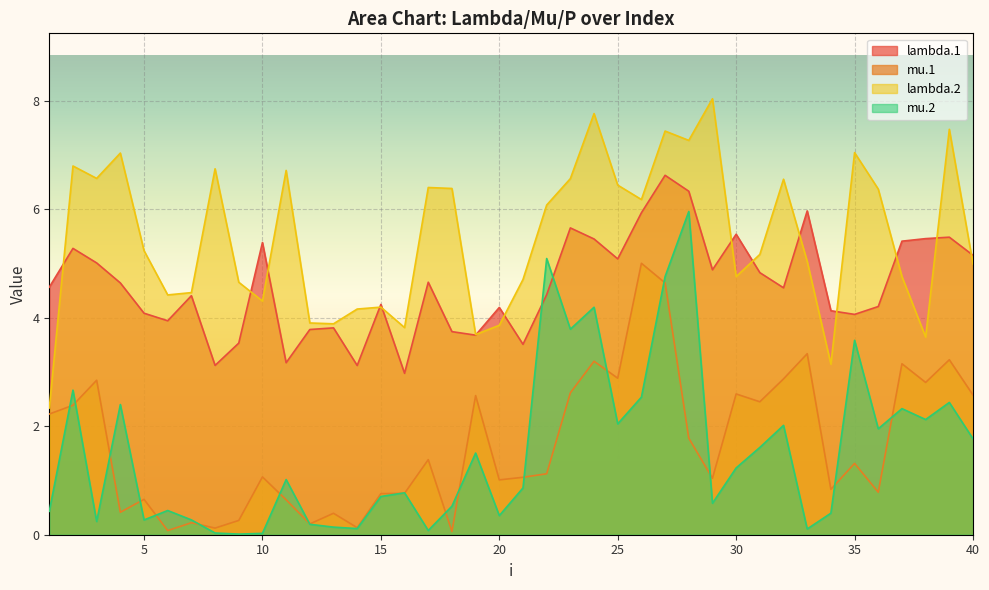

How many data points does each series have?

40